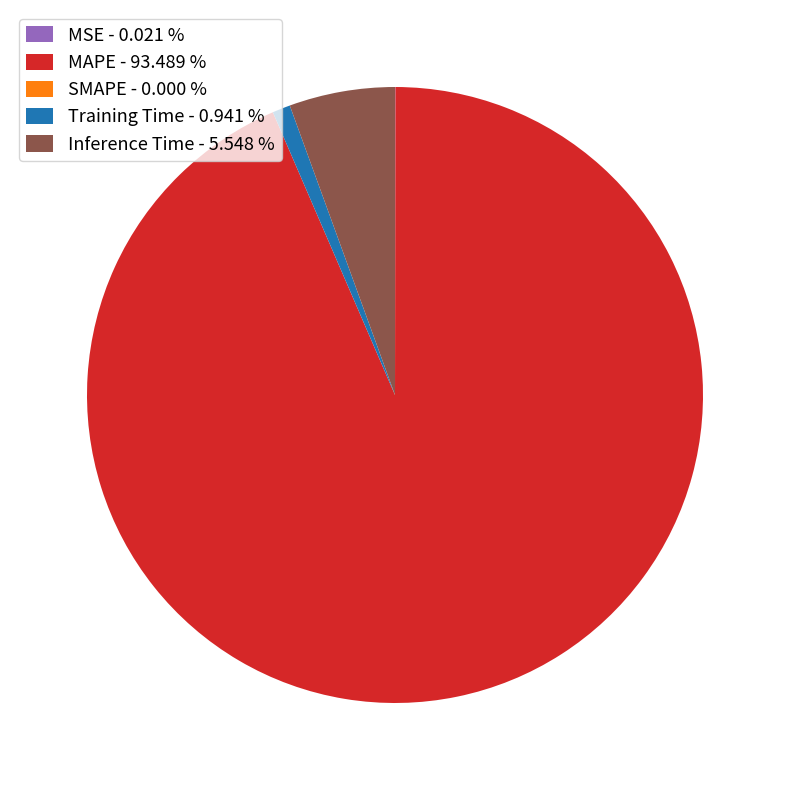

Is it true that Training Time is 1% of the pie?

True